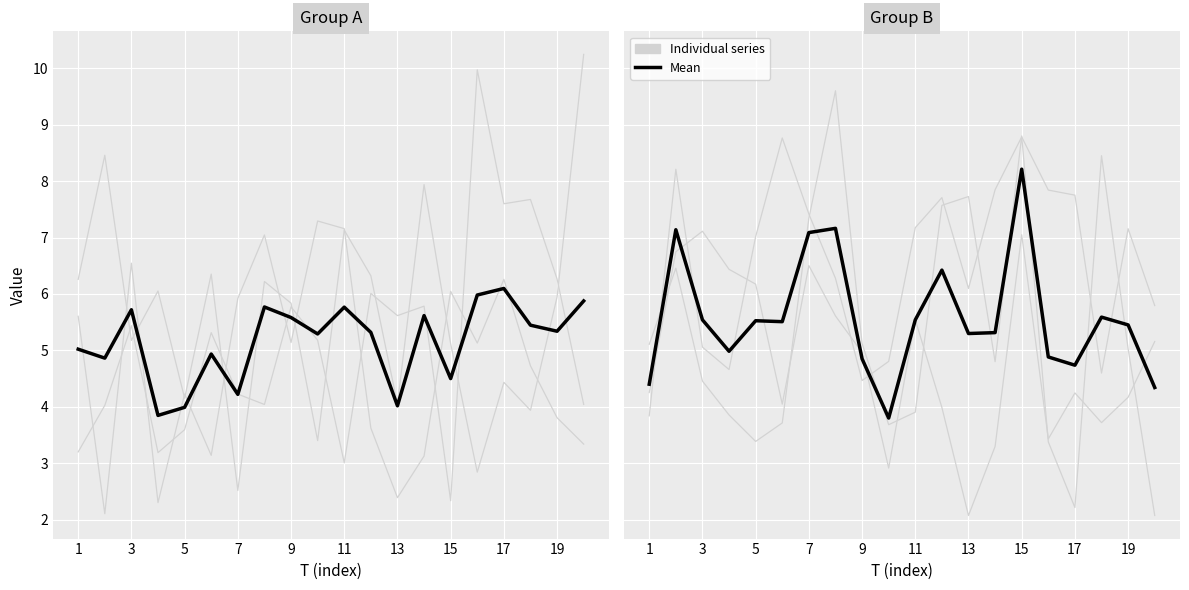

Reading left to right, transcribe all the data shown in this chart.

x1: 6.3	8.5	5.2	6.1	4.2	6.4	2.5	6.2	5.8	3.4	7.1	6.3	4.0	7.9	5.1	2.8	4.4	3.9	5.9	10.2
x2: 5.6	2.1	6.5	2.3	4.2	3.1	5.9	7.0	5.1	7.3	7.2	3.6	2.4	3.1	6.0	5.1	6.3	4.7	3.8	3.3
x3: 3.2	4.0	5.4	3.2	3.6	5.3	4.2	4.0	5.8	5.2	3.0	6.0	5.6	5.8	2.3	10.0	7.6	7.7	6.3	4.0
x4: 5.1	6.5	4.5	3.9	3.4	3.7	7.3	9.6	5.1	3.7	3.9	7.6	7.7	4.8	8.8	3.4	2.2	8.5	5.0	2.1
x5: 3.8	8.2	5.1	4.7	7.0	8.8	7.4	6.3	4.5	4.8	7.2	7.7	6.1	7.8	8.8	7.8	7.8	4.6	7.2	5.8
x6: 4.3	6.7	7.1	6.4	6.2	4.0	6.5	5.6	5.0	2.9	5.5	4.0	2.1	3.3	7.1	3.4	4.2	3.7	4.2	5.2